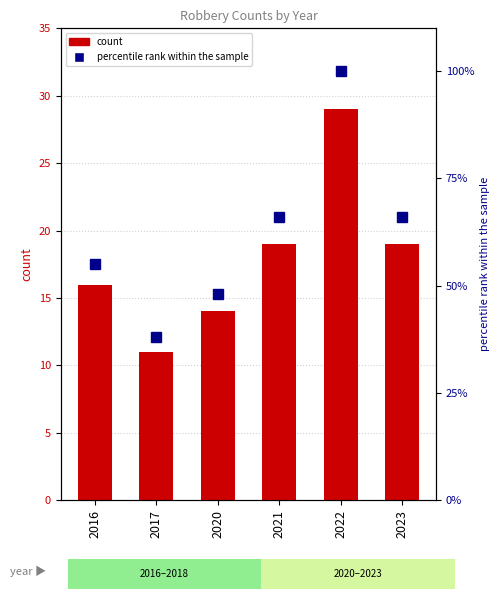

How many distinct data groups are displayed?

2